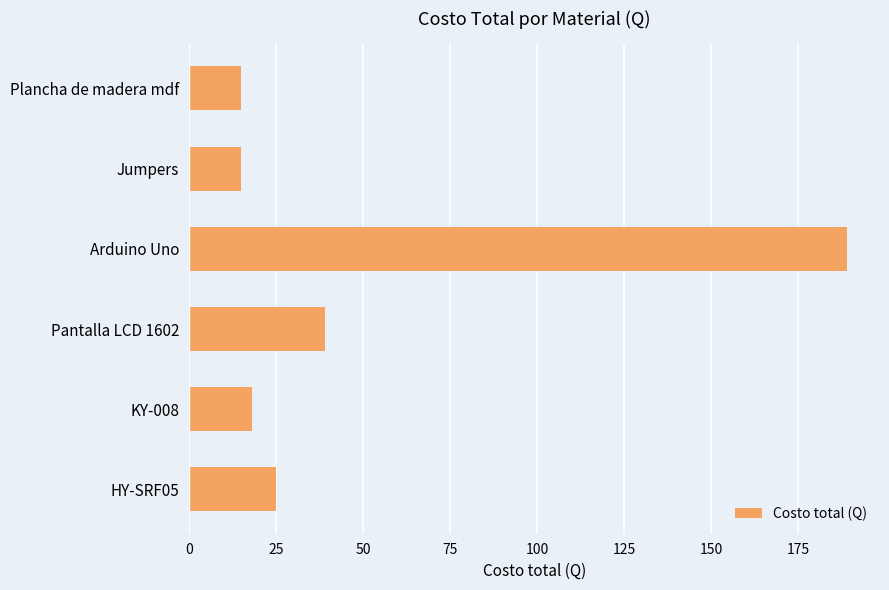

The chart shows a value of 36 at HY-SRF05. True or false?

False